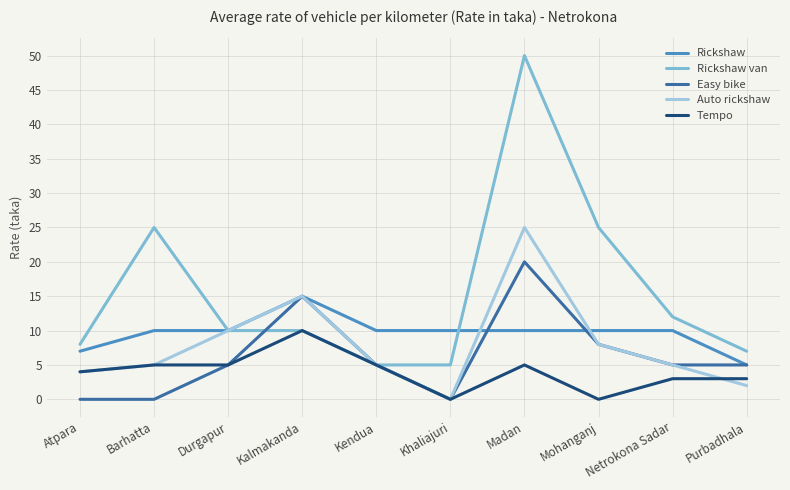

What value does the Rickshaw van series have at Barhatta?

25